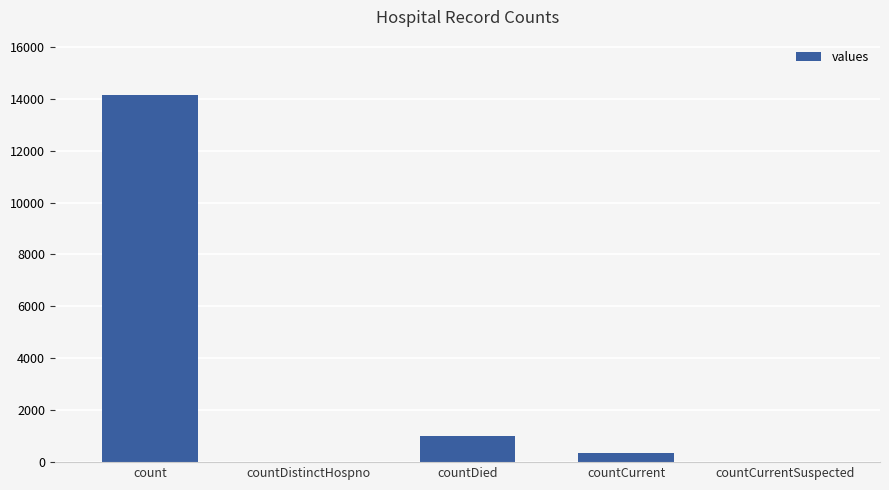

At which category does the chart reach its peak across all series?

count